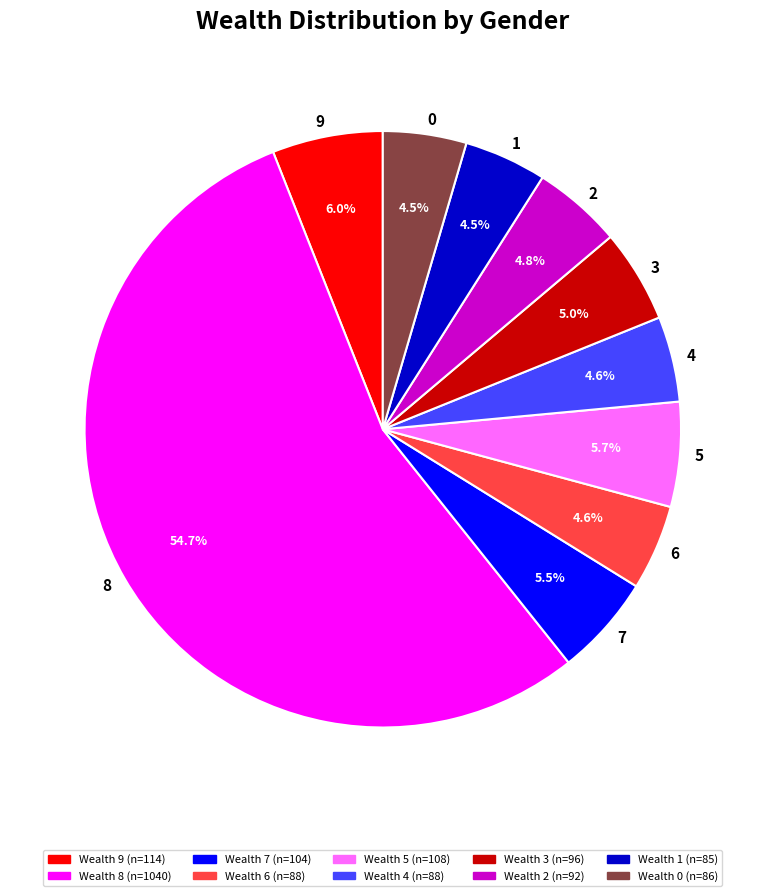

What percentage is the 3 slice, to the nearest percent?

5%